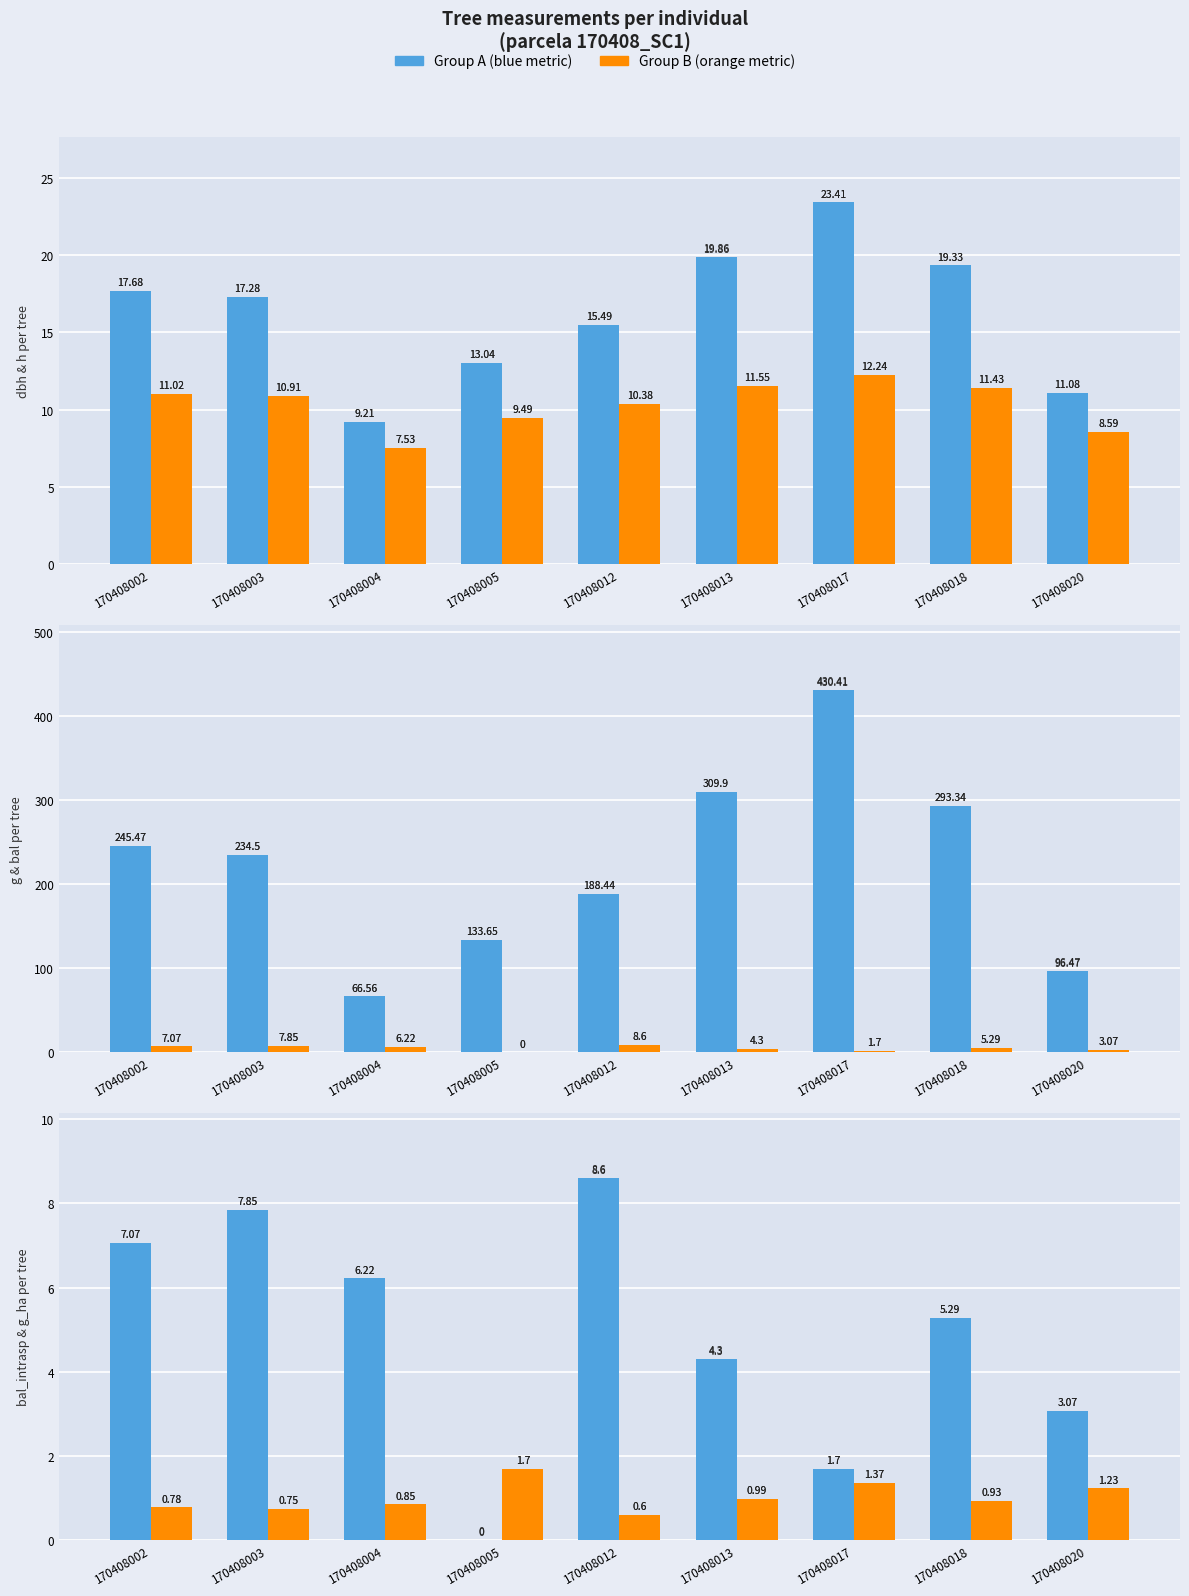

True or false: bal_intrasp has a value of 3.1 at 170408020.

True